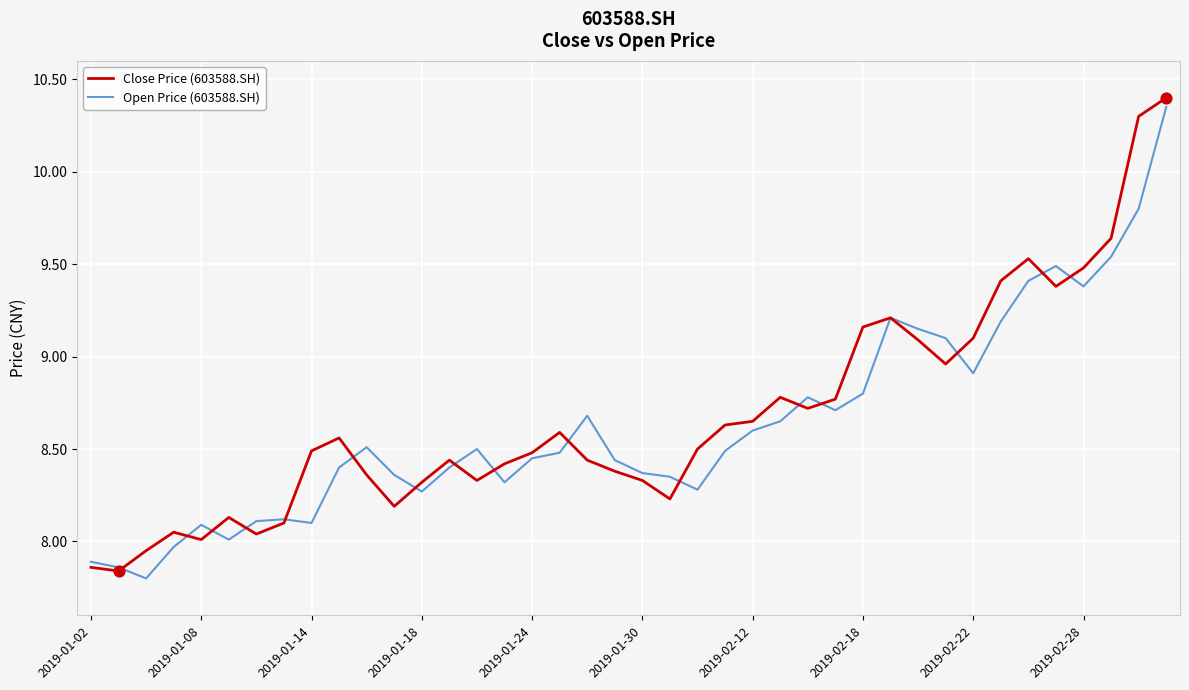

How many lines are shown in the chart?

2